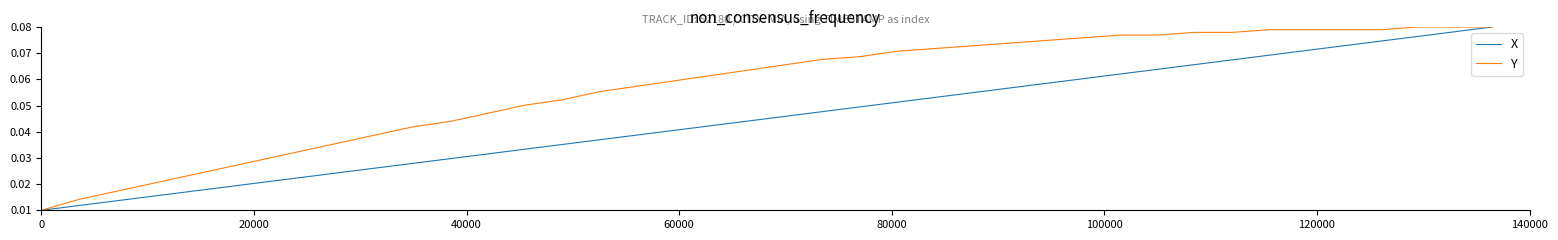

List the series in order of their overall mean, highest first.

Y, X